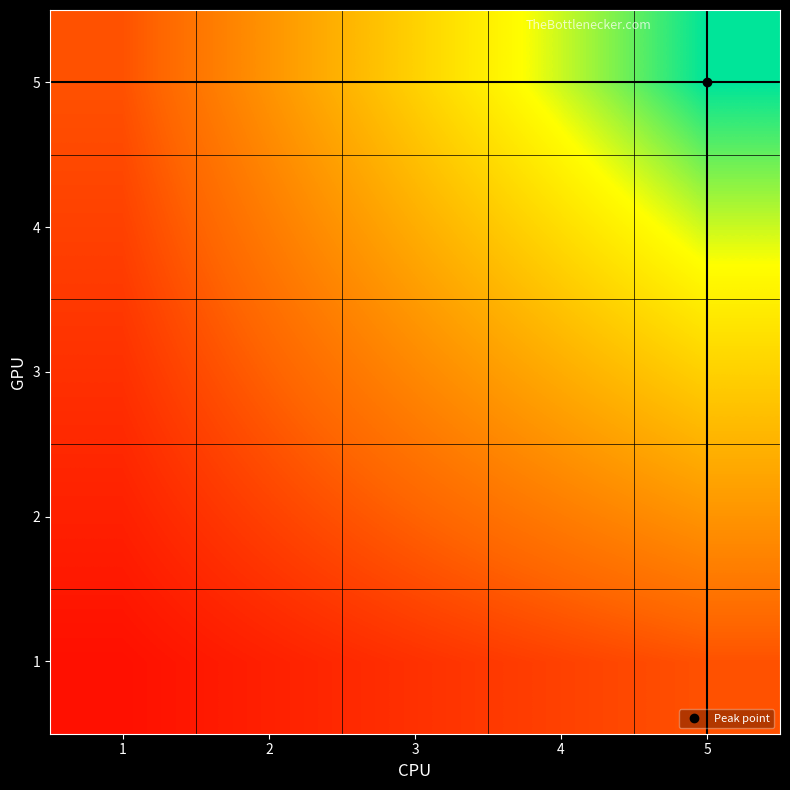

How many data points does each series have?

5